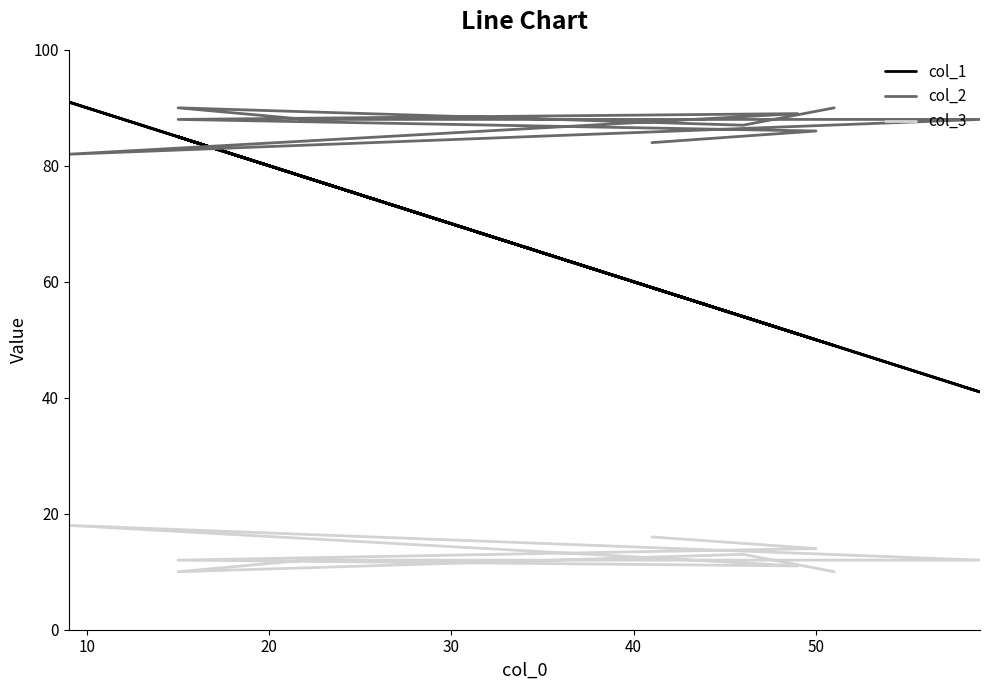

Rank the series by their maximum value, from highest to lowest.

col_1, col_2, col_3